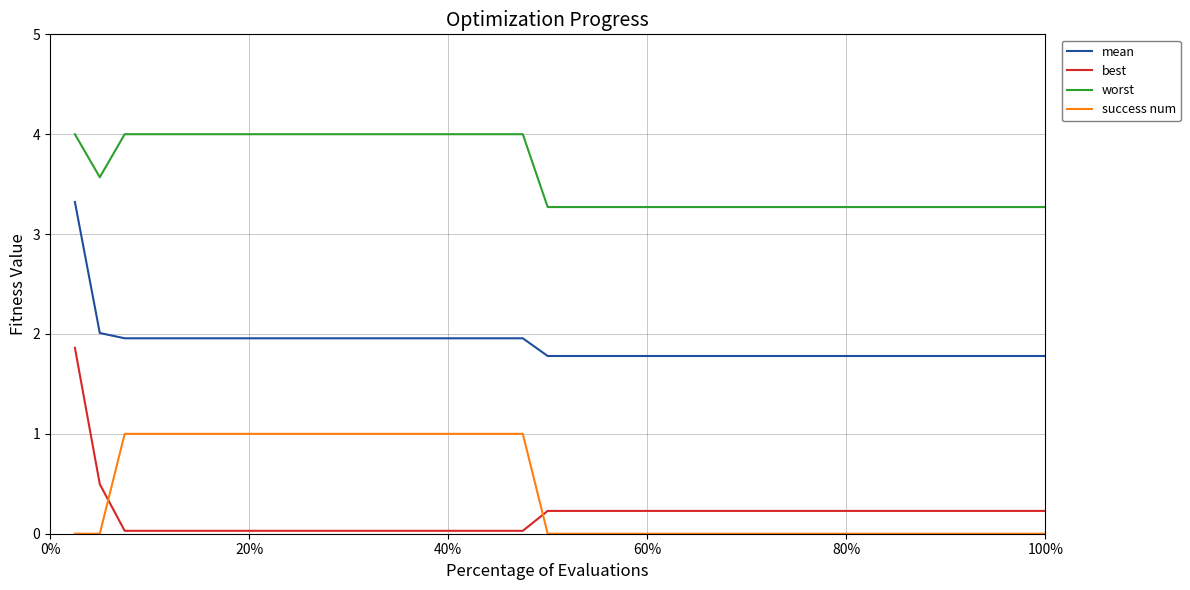

What is the lowest value of the mean series?

1.8